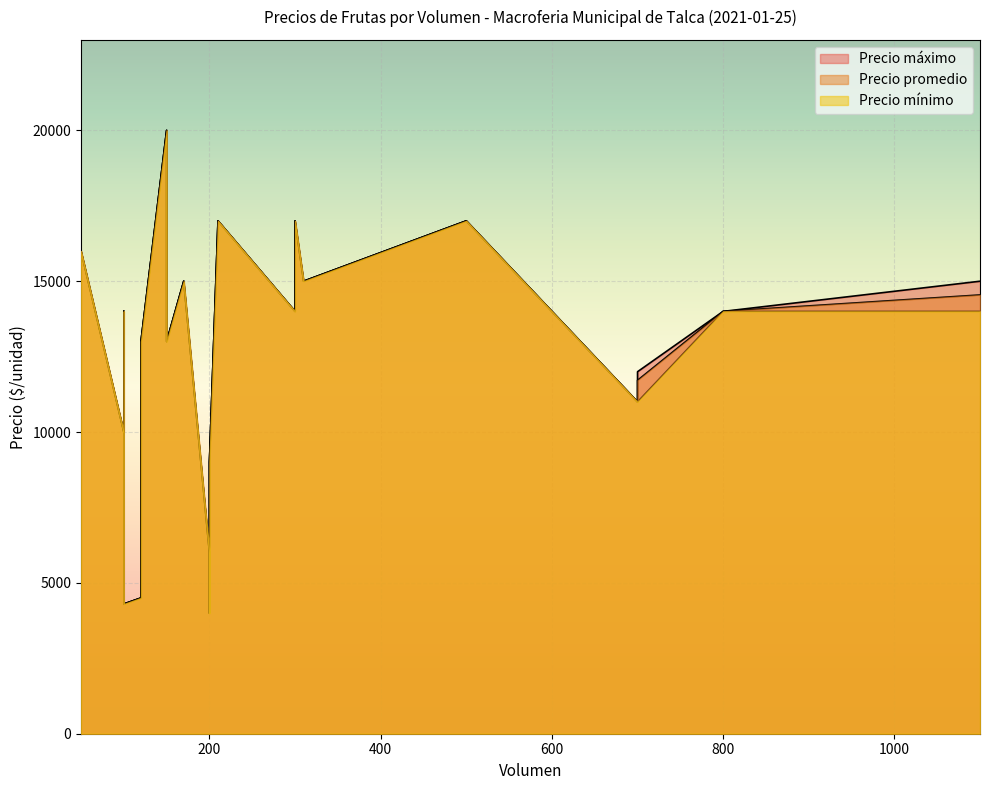

List the series in order of their peak value, lowest first.

Precio promedio, Precio máximo, Precio mínimo